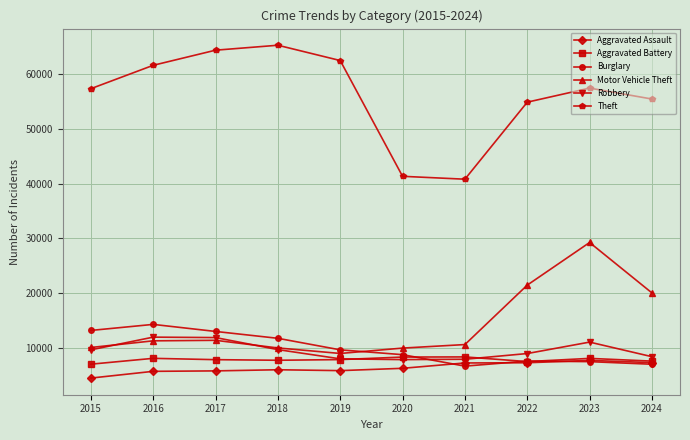

True or false: Aggravated Assault has more than 0 interior local peaks.

True